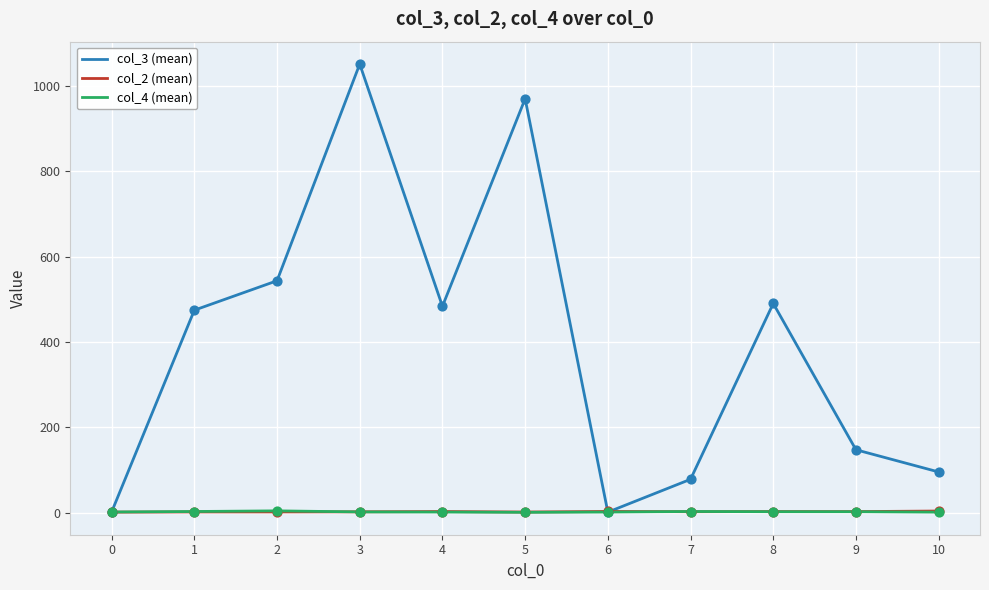

What are all the series names shown in the legend?

col_3 (mean), col_2 (mean), col_4 (mean)